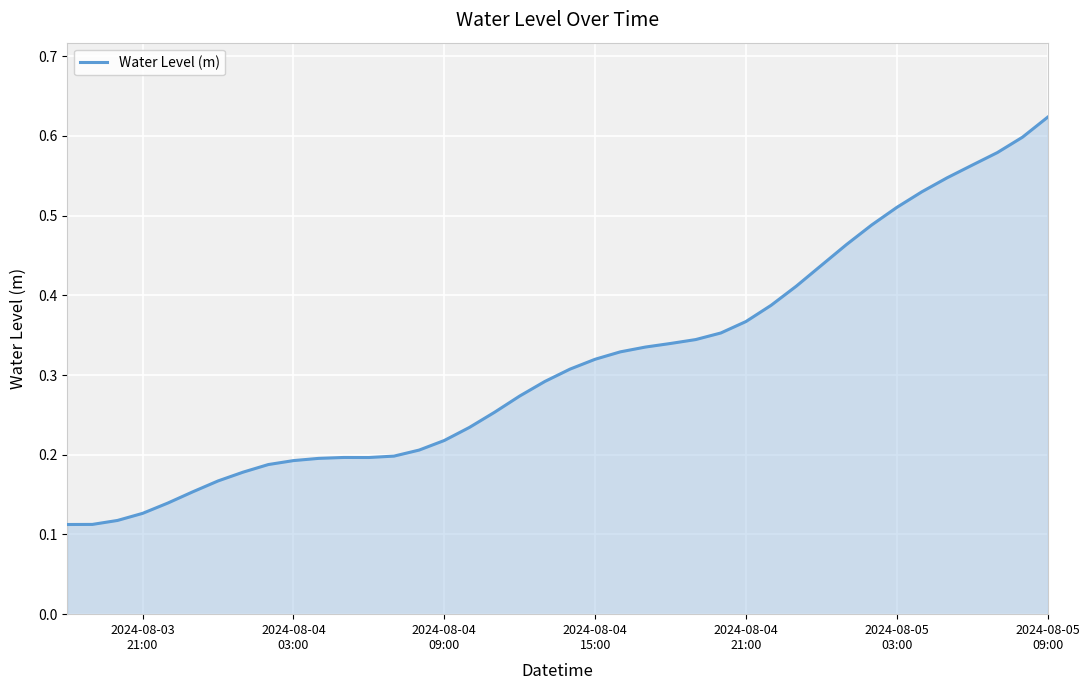

Does the chart have visible grid lines?

Yes